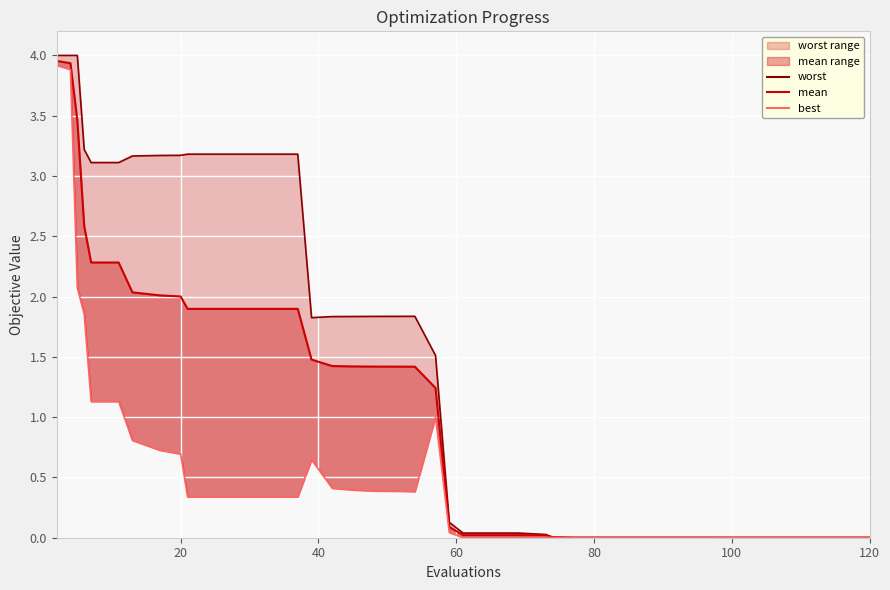

Reading left to right, list all the values displayed in this chart.

worst_line: 4.0	4.0	4.0	3.2	3.1	3.1	3.2	3.2	3.2	3.2	3.2	3.2	3.2	3.2	1.8	1.8	1.8	1.8	1.8	1.8	1.8	1.5	0.1	0.0	0.0	0.0	0.0	0.0	0.0	0.0	0.0	0.0	0.0	0.0	0.0	0.0	0.0	0.0	0.0	0.0
mean_line: 4.0	3.9	3.5	2.6	2.3	2.3	2.0	2.0	2.0	1.9	1.9	1.9	1.9	1.9	1.5	1.4	1.4	1.4	1.4	1.4	1.4	1.2	0.1	0.0	0.0	0.0	0.0	0.0	0.0	0.0	0.0	0.0	0.0	0.0	0.0	0.0	0.0	0.0	0.0	0.0
best: 3.9	3.9	2.1	1.9	1.1	1.1	0.8	0.7	0.7	0.3	0.3	0.3	0.3	0.3	0.6	0.4	0.4	0.4	0.4	0.4	0.4	1.0	0.0	0.0	0.0	0.0	0.0	0.0	0.0	0.0	0.0	0.0	0.0	0.0	0.0	0.0	0.0	0.0	0.0	0.0